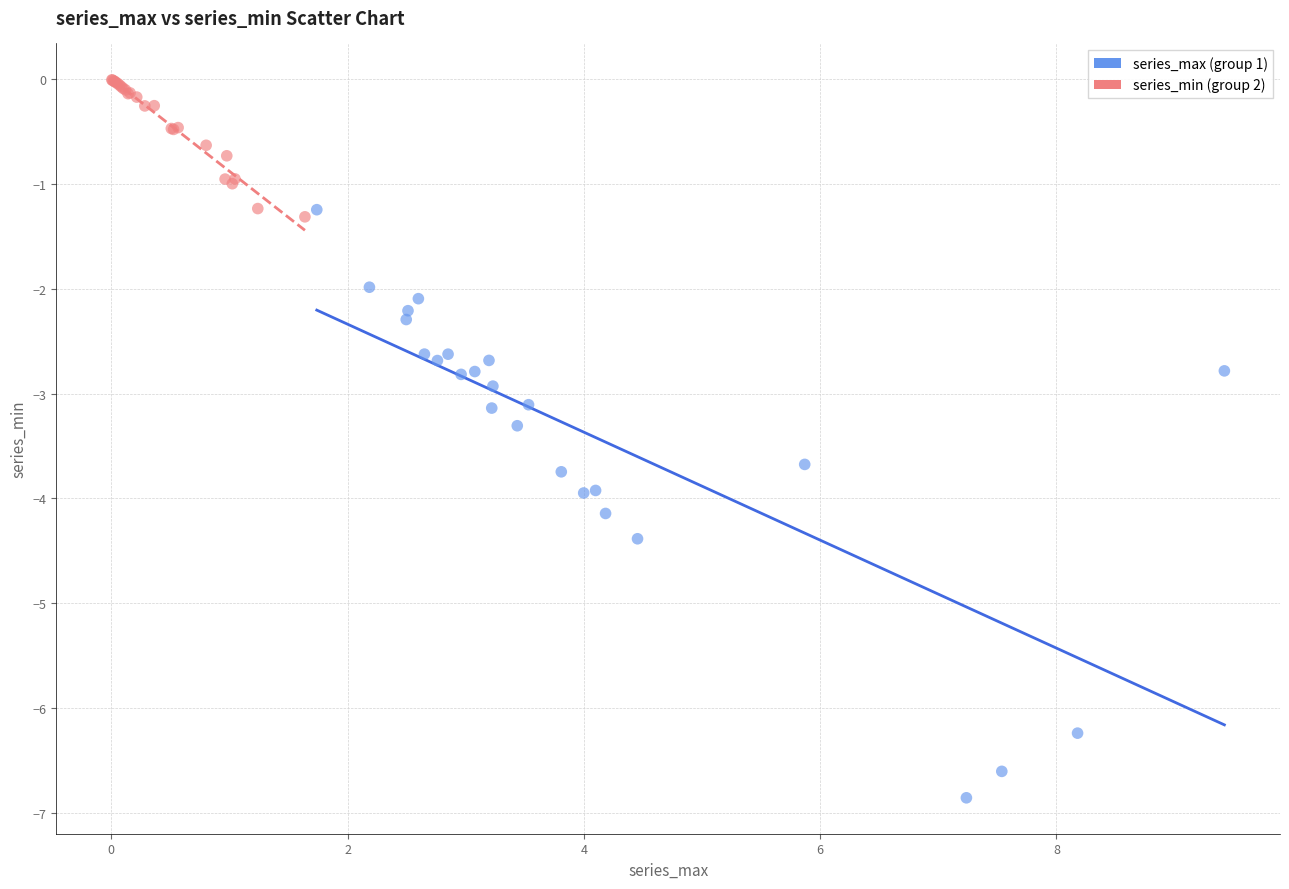

Which series contains the highest Y value?

series_min (group 2)